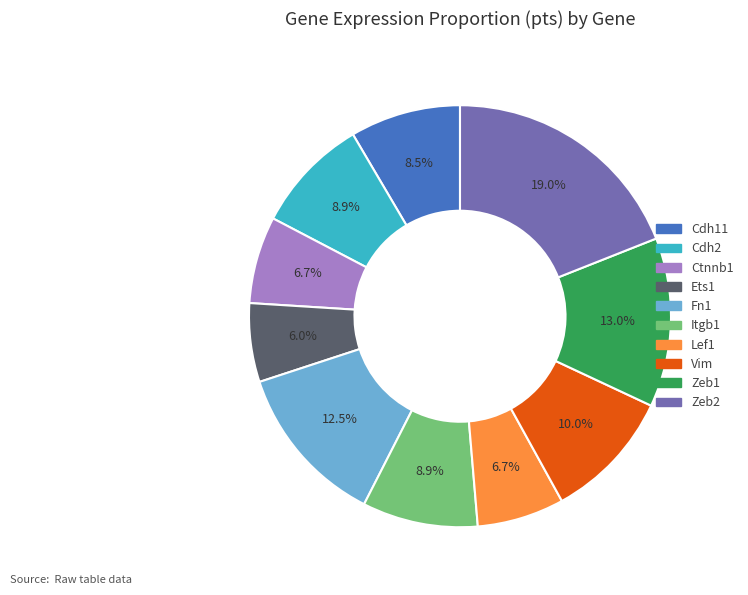

To the nearest percent, what portion does Vim represent?

10%